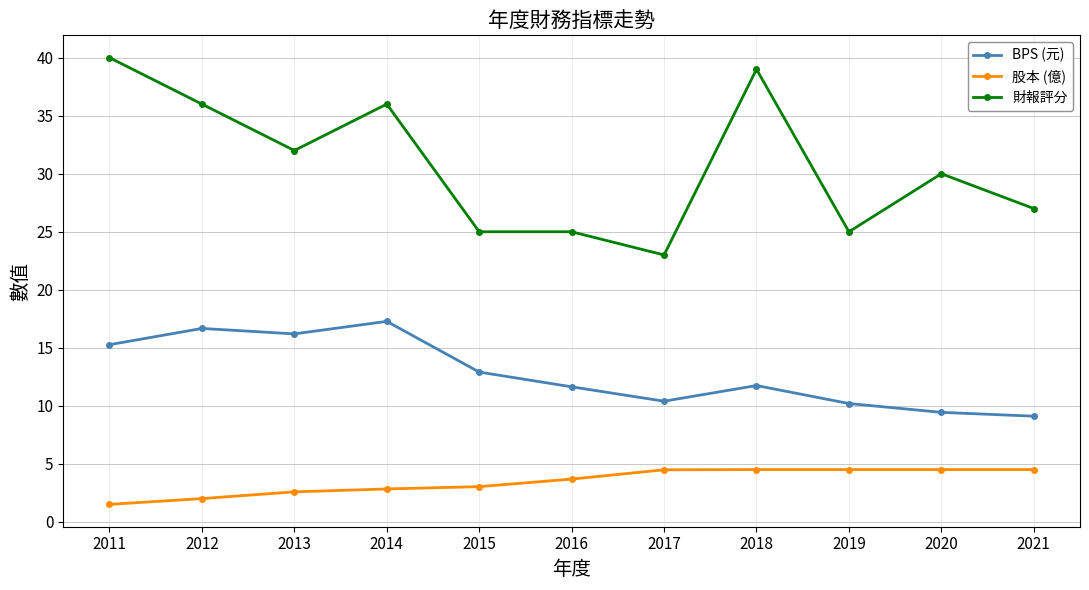

What is the difference between the second highest and second lowest values in the 股本 (億) series?

2.5